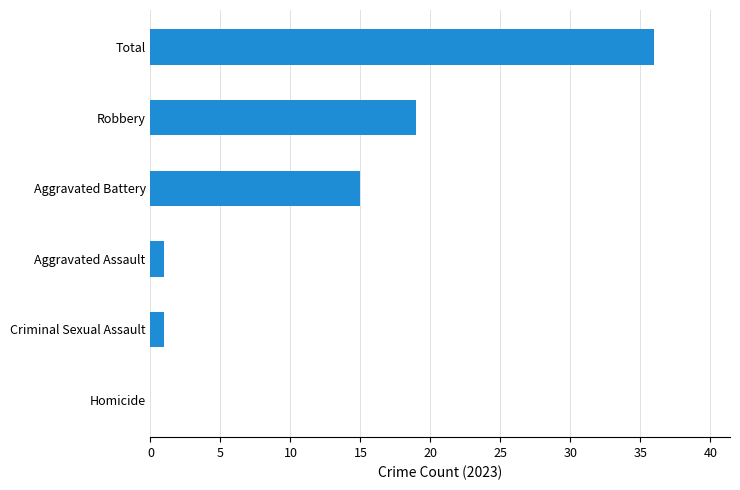

At which label is the value closest to 18?

Robbery